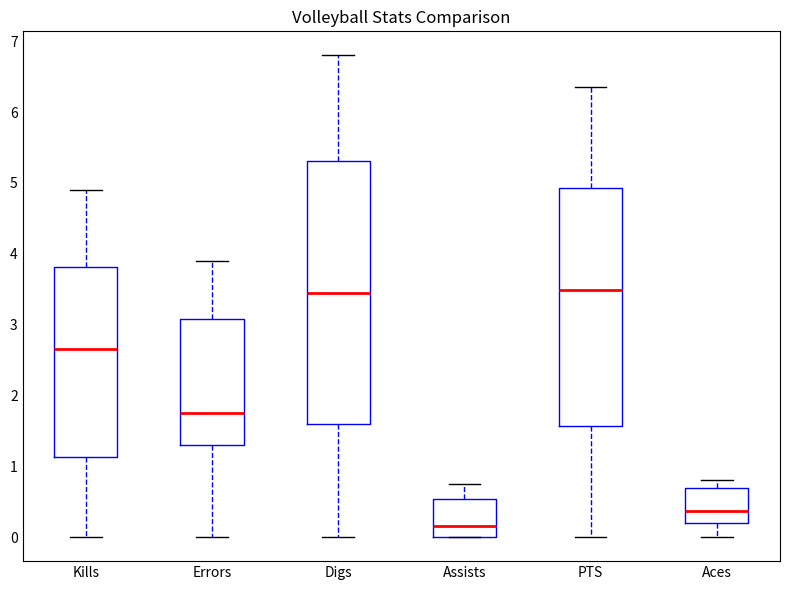

Reading left to right, transcribe this box plot: for each box, give where its median line is, the range the box spans, and where its two whiskers end, as read against the y-axis. The values are not printed on the chart, so give them approximately, as read against the axis.

Kills: median 2.7, box 1.1 to 3.8, whiskers 0.0 to 4.9
Errors: median 1.8, box 1.3 to 3.1, whiskers 0.0 to 3.9
Digs: median 3.5, box 1.6 to 5.3, whiskers 0.0 to 6.8
Assists: median 0.2, box 0.0 to 0.5, whiskers 0.0 to 0.8
PTS: median 3.5, box 1.6 to 4.9, whiskers 0.0 to 6.4
Aces: median 0.4, box 0.2 to 0.7, whiskers 0.0 to 0.8